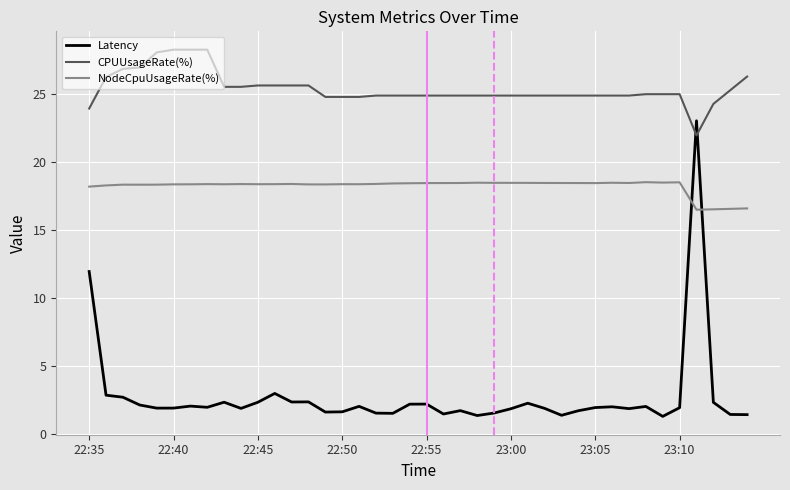

What is the difference between the maximum and minimum values in the CPUUsageRate(%) series?

6.3